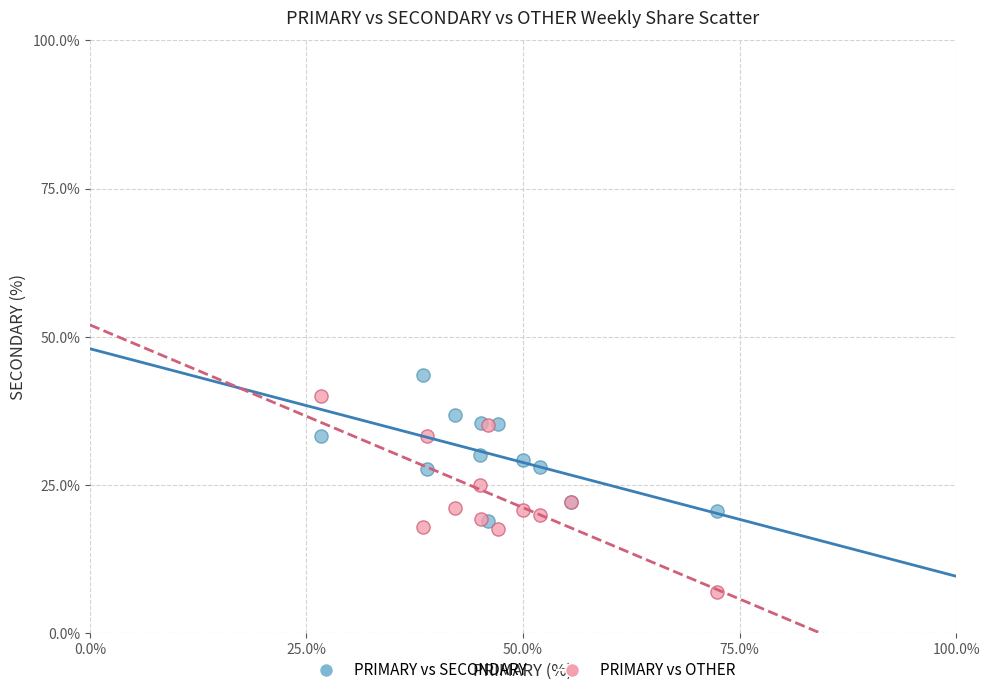

What are all the series names shown in the legend?

PRIMARY vs SECONDARY, PRIMARY vs OTHER